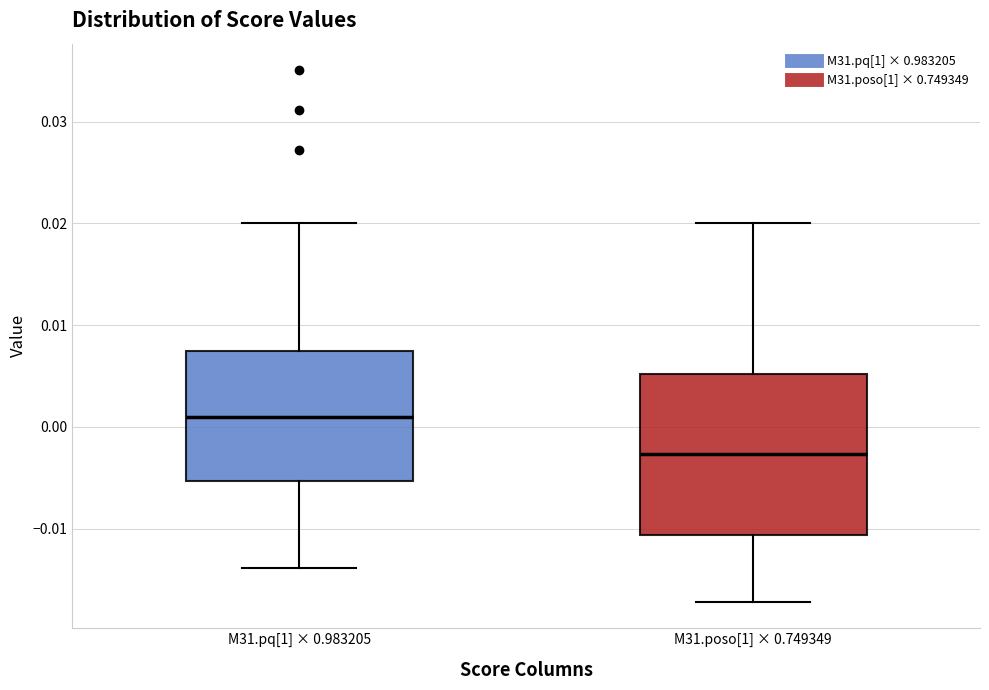

Reading left to right, transcribe this box plot: for each box, give where its median line is, the range the box spans, and where its two whiskers end, as read against the y-axis. The values are not printed on the chart, so give them approximately, as read against the axis.

M31.pq[1] × 0.983205: median 0.001, box -0.005 to 0.007, whiskers -0.014 to 0.020
M31.poso[1] × 0.749349: median -0.003, box -0.011 to 0.005, whiskers -0.017 to 0.020